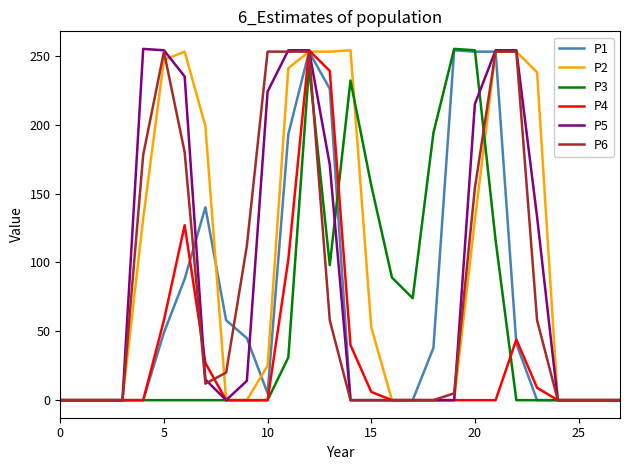

At which category is the sum across all series the highest?

12